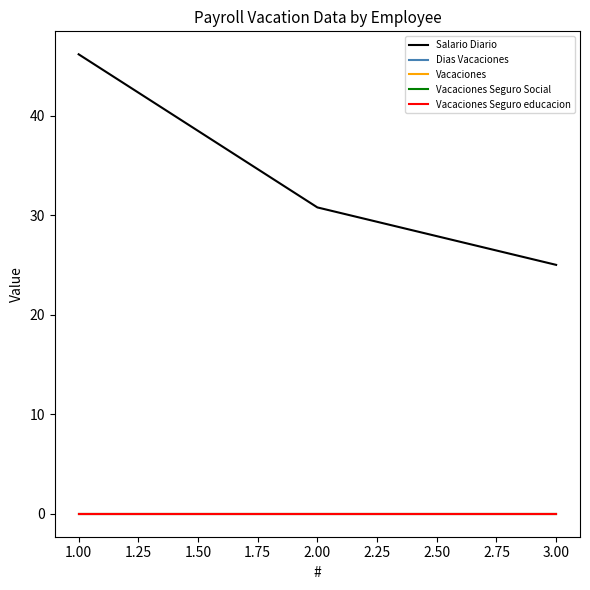

Does the chart display data point markers on the line(s)?

No